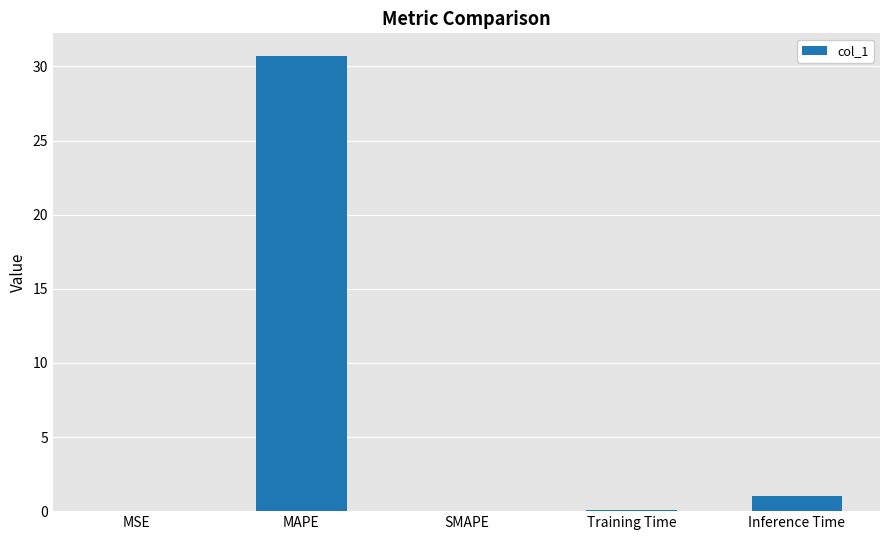

What is the sum of the values at MAPE and SMAPE?

30.7